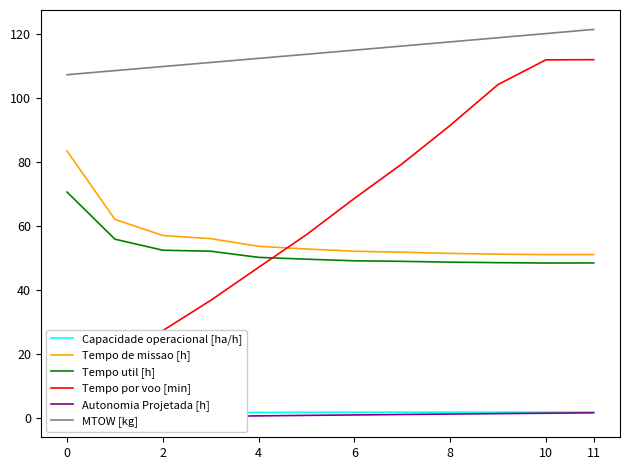

What is the minimum value shown in the chart?

0.2